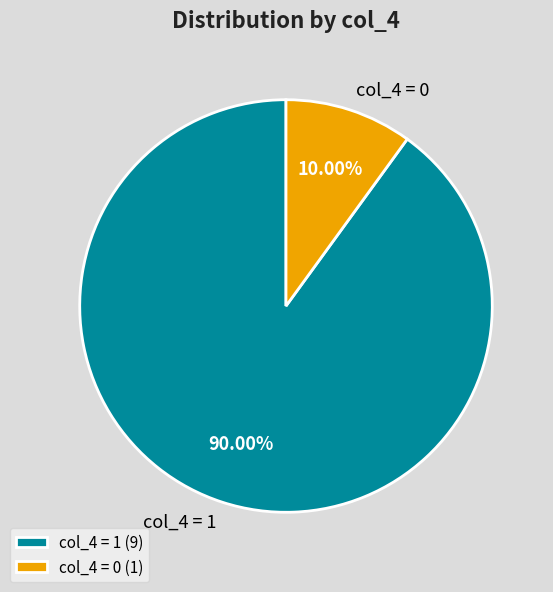

To the nearest percent, what is the difference between the largest and smallest slice percentages?

80%